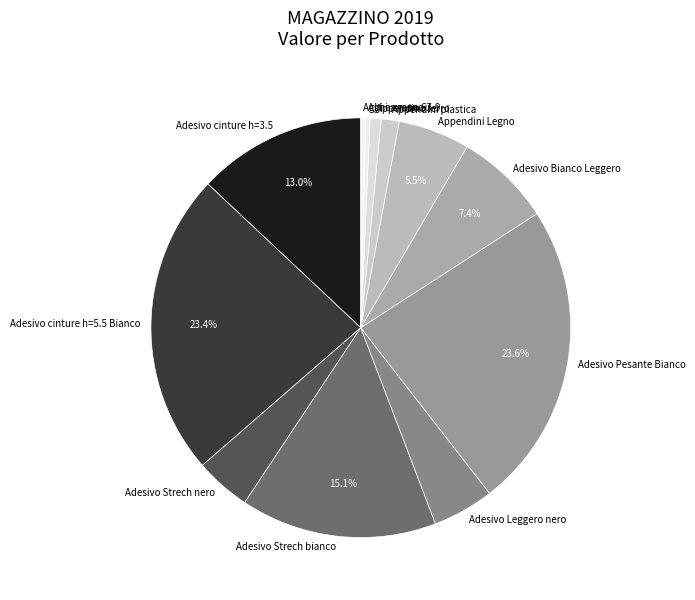

How many segments does this pie chart have?

12